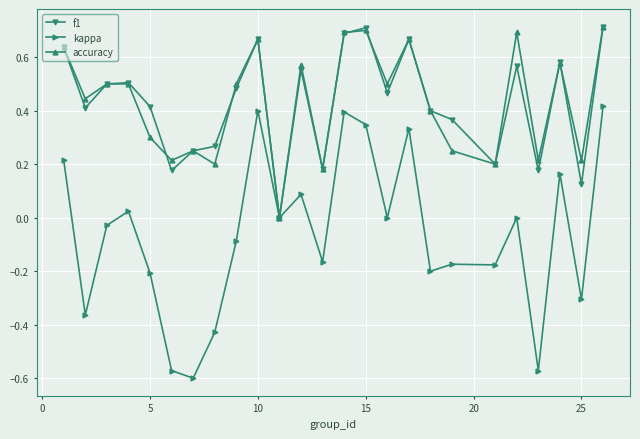

What is the value of the kappa point at the 9th from the left?

-0.1